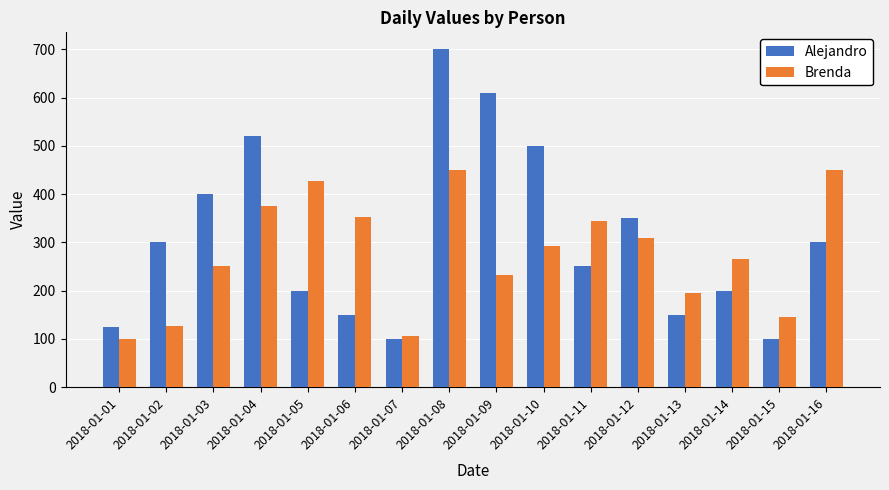

What are all the series names shown in the legend?

Alejandro, Brenda